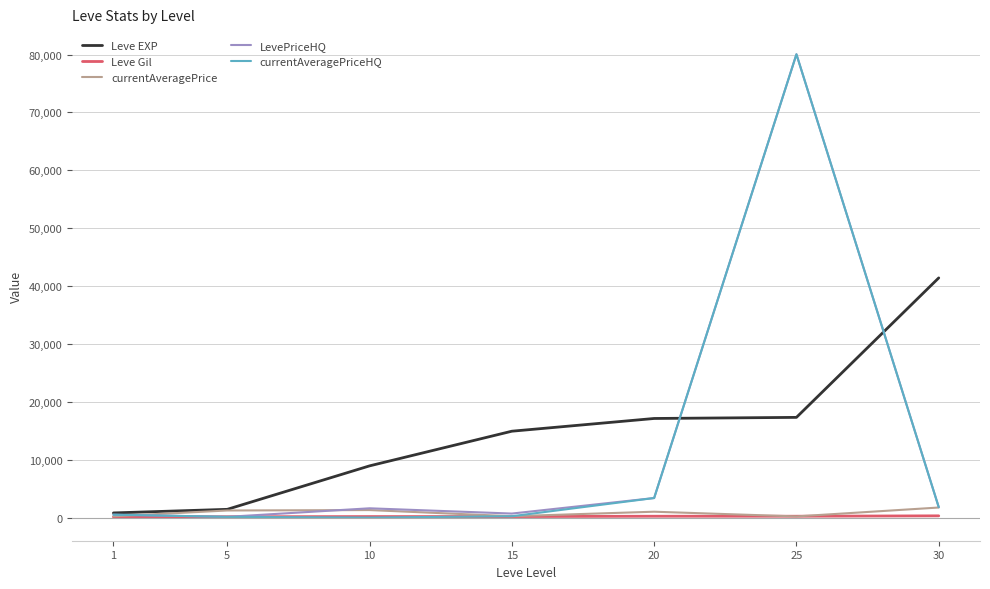

What is the sum of all LevePriceHQ values?

88133.8